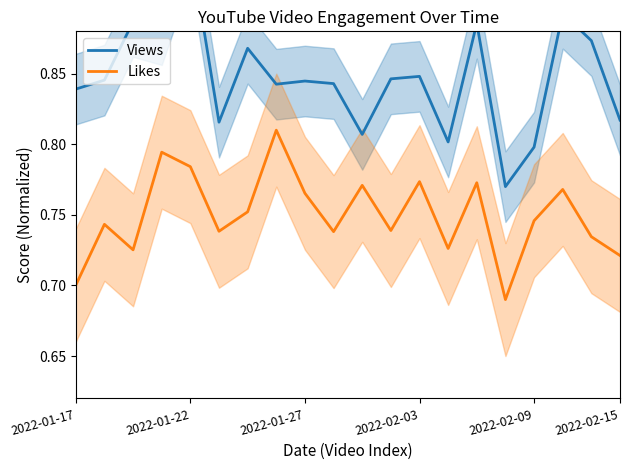

What are all the series names shown in the legend?

Views, Likes